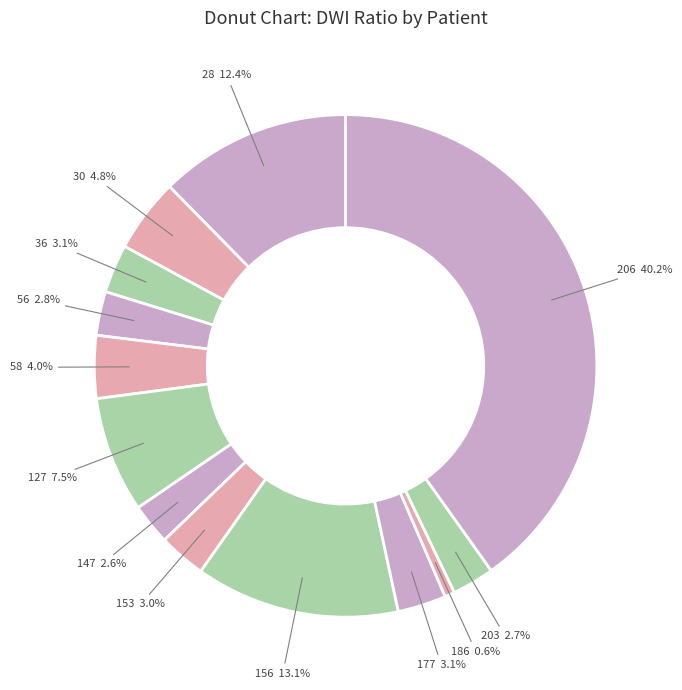

Count the number of slices in the pie.

13